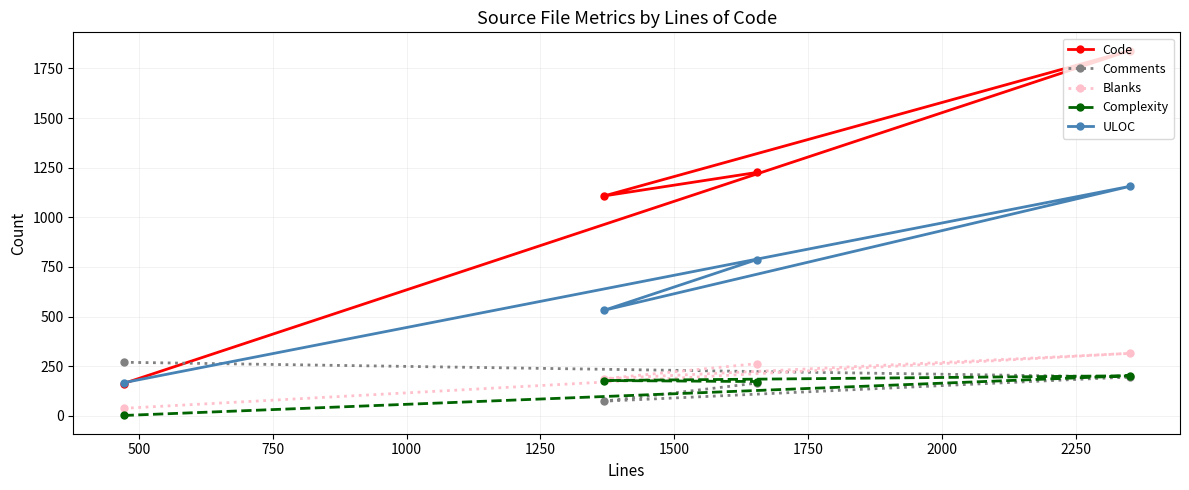

Which series has the largest range (max minus min)?

Code